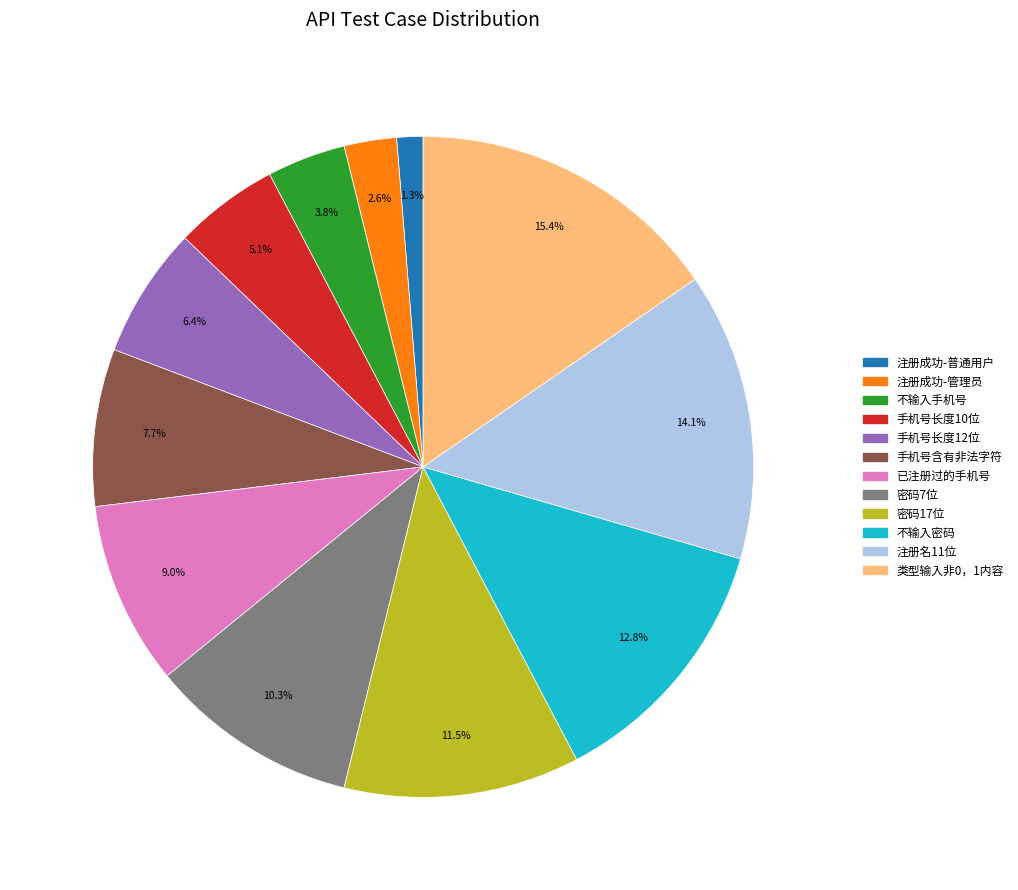

Between 密码17位 and 不输入手机号, which is larger?

密码17位